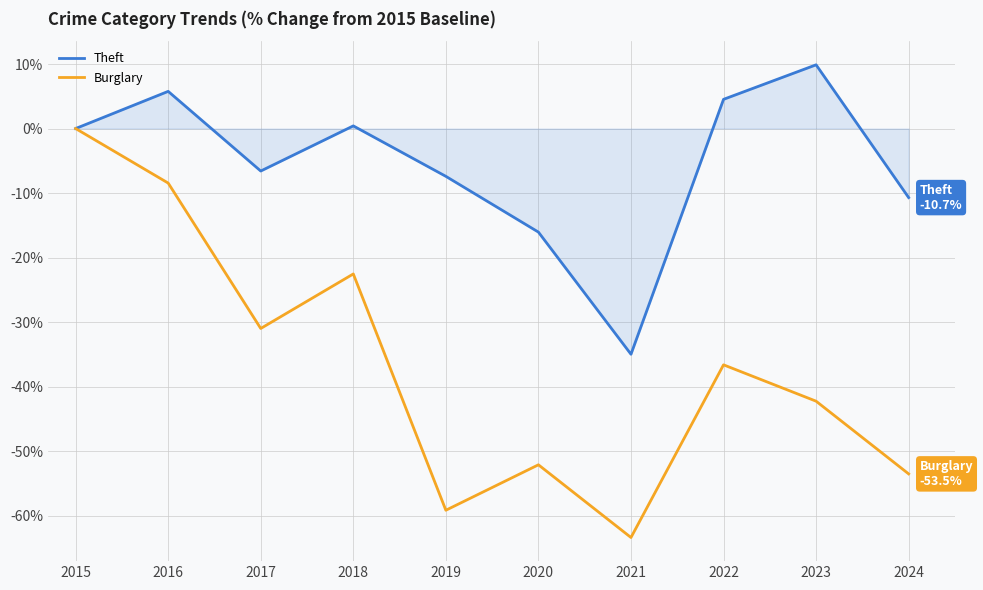

Rank the series by their maximum value, from lowest to highest.

Burglary, Theft